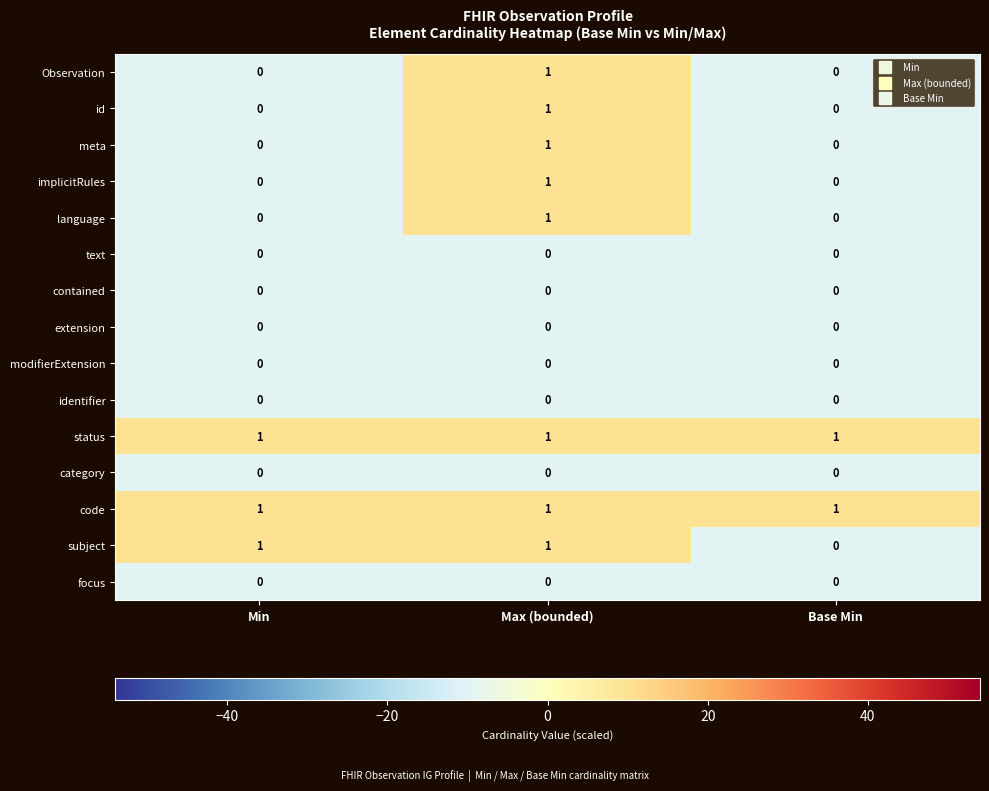

Is the value of subject at Base Min greater than the value of status at Min?

No